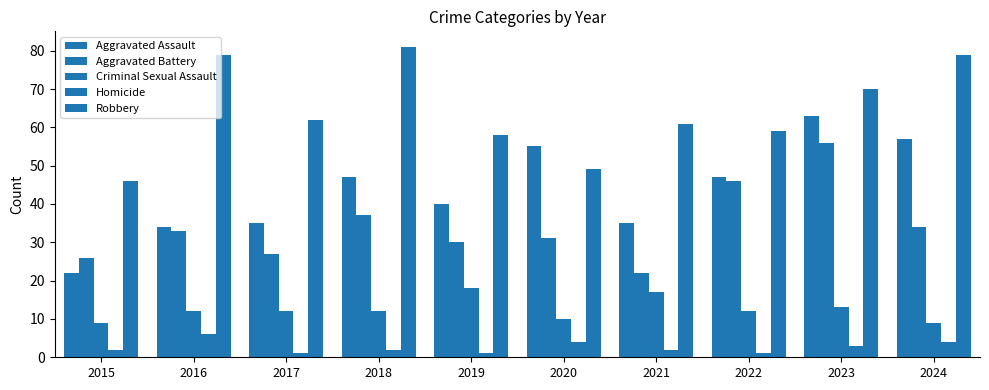

Reading right to left, transcribe all the data shown in this chart.

Aggravated Assault: 57	63	47	35	55	40	47	35	34	22
Aggravated Battery: 34	56	46	22	31	30	37	27	33	26
Criminal Sexual Assault: 9	13	12	17	10	18	12	12	12	9
Homicide: 4	3	1	2	4	1	2	1	6	2
Robbery: 79	70	59	61	49	58	81	62	79	46